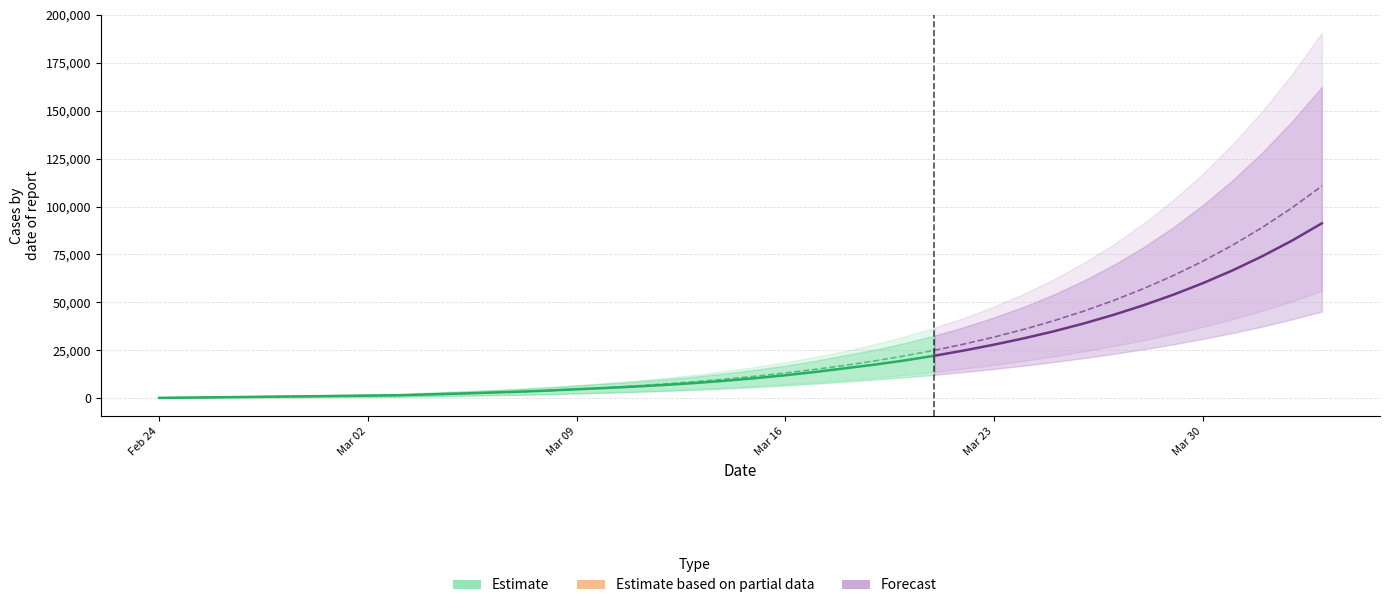

What is the sum of all predicted_total_infected_mean values?

992091